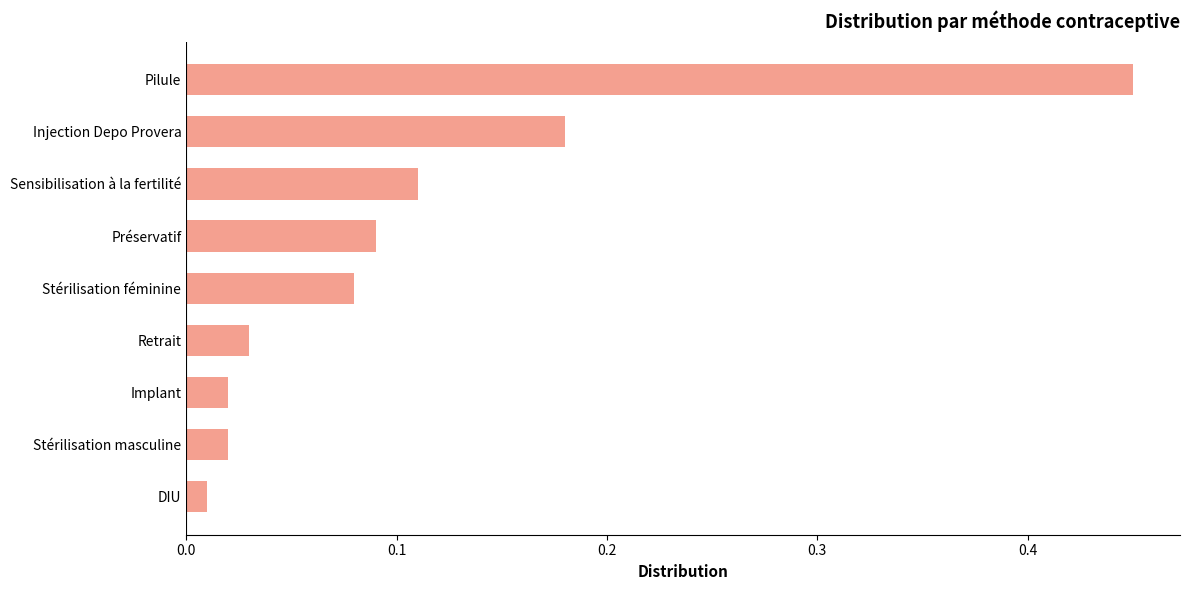

Which has a higher value, Pilule or Sensibilisation à la fertilité?

Pilule